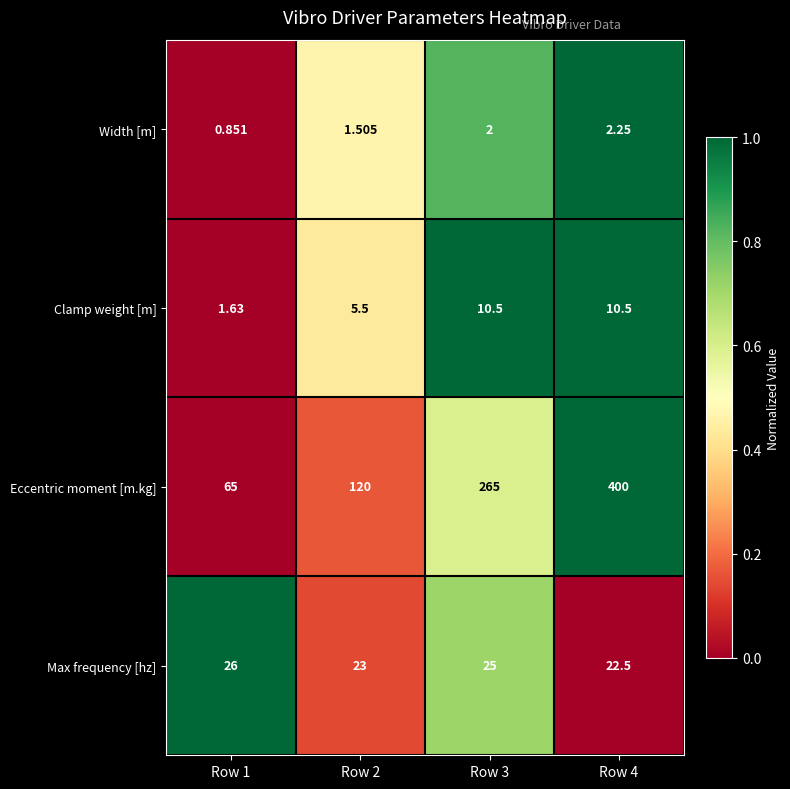

Which series has the largest total across all categories?

Eccentric moment [m.kg]